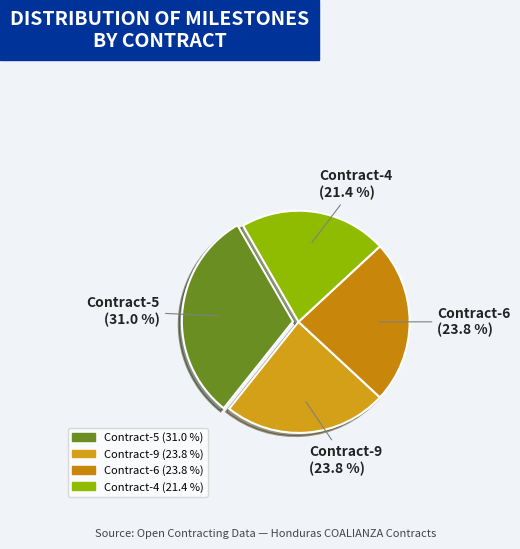

How many slices are in this pie chart?

4